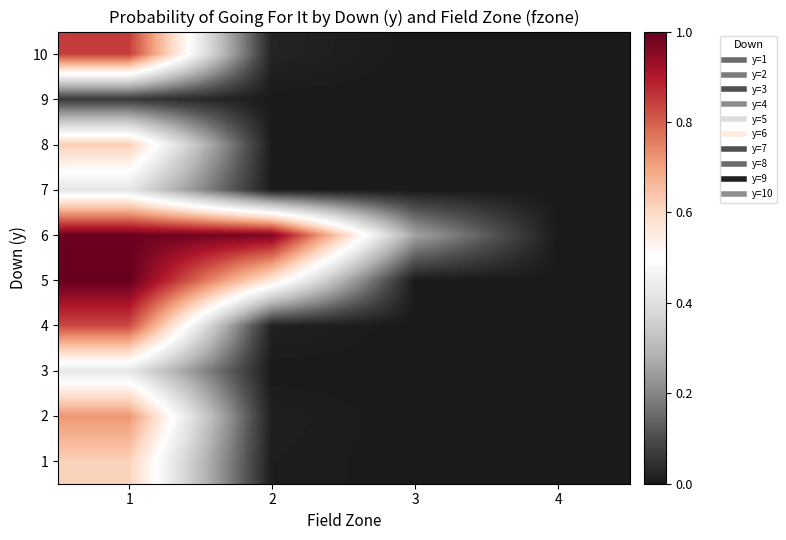

Reading left to right, extract all data points from this chart.

1: 1=0.6	2=0.0	3=0.0	4=0.0
2: 1=0.7	2=0.0	3=0.0	4=0.0
3: 1=0.4	2=0.0	3=0.0	4=0.0
4: 1=0.8	2=0.0	3=0.0	4=0.0
5: 1=1.0	2=0.6	3=0.0	4=0.0
6: 1=1.0	2=1.0	3=0.3	4=0.0
7: 1=0.4	2=0.0	3=0.0	4=0.0
8: 1=0.6	2=0.0	3=0.0	4=0.0
9: 1=0.1	2=0.0	3=0.0	4=0.0
10: 1=0.8	2=0.0	3=0.0	4=0.0